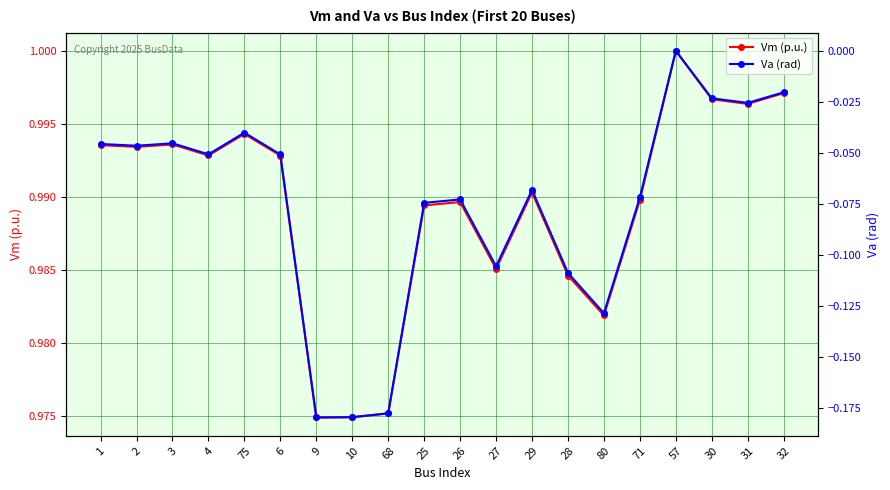

What is the difference between the maximum and minimum values in the Va (rad) series?

0.2